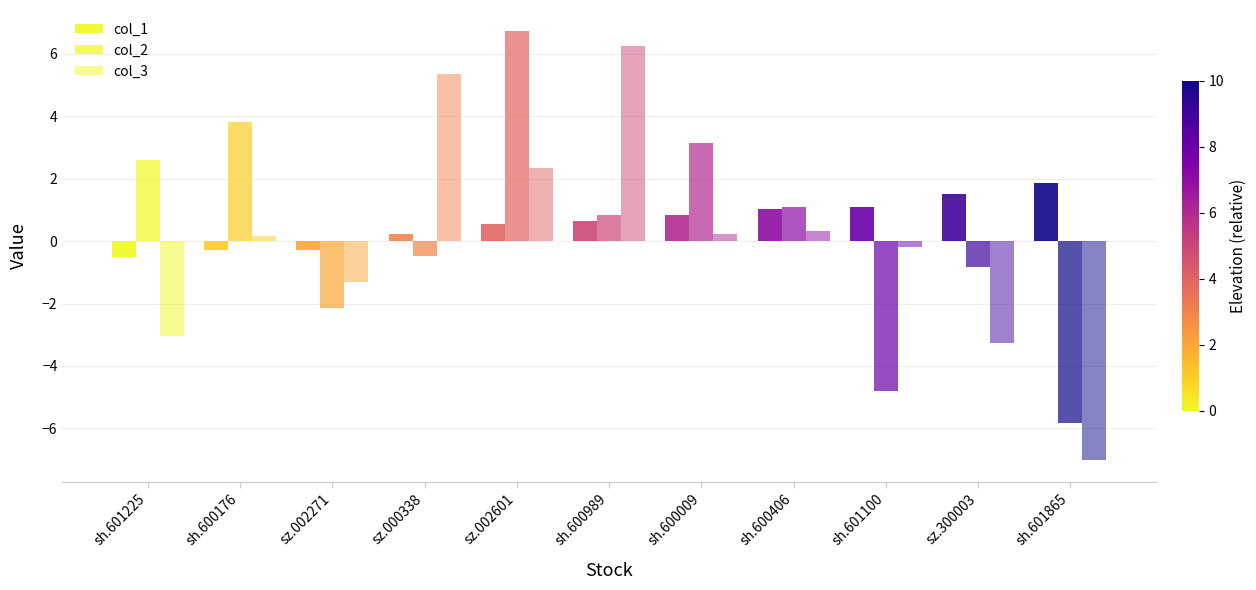

How many positive values does the col_1 series have?

8